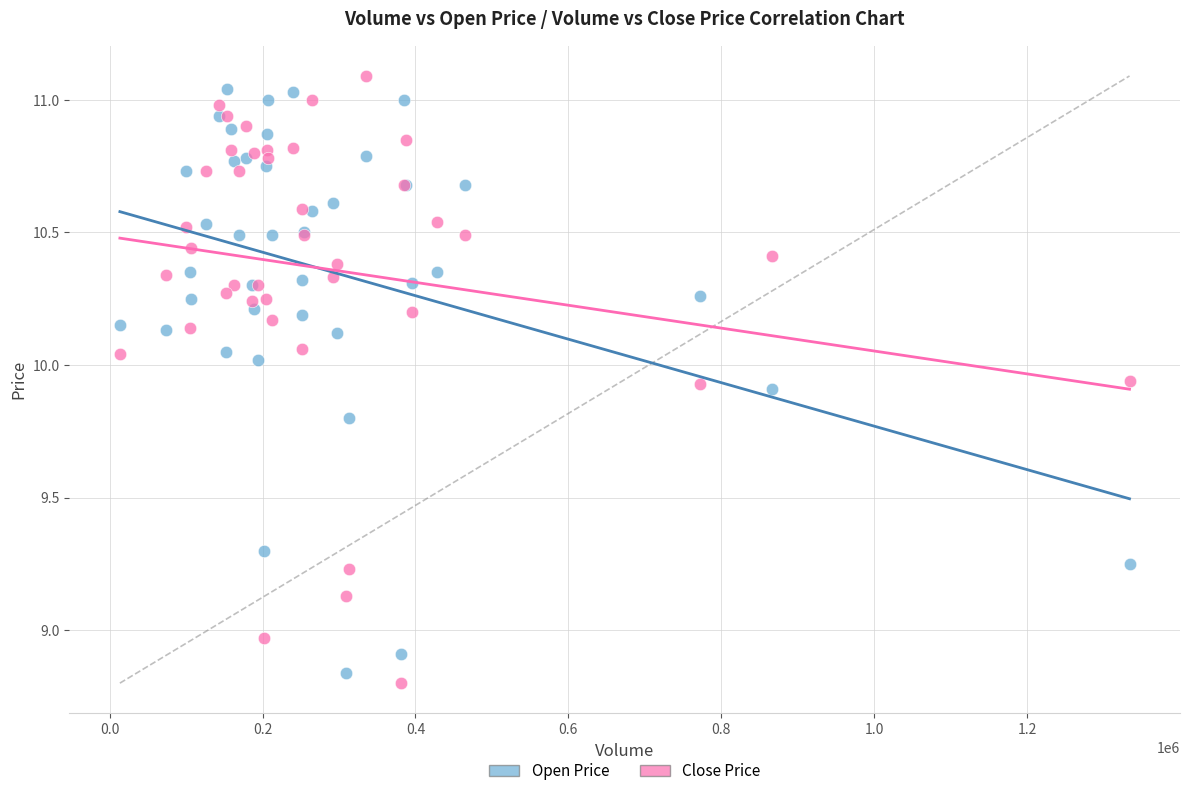

In the Open Price series, what Y value is closest to 9?

8.9